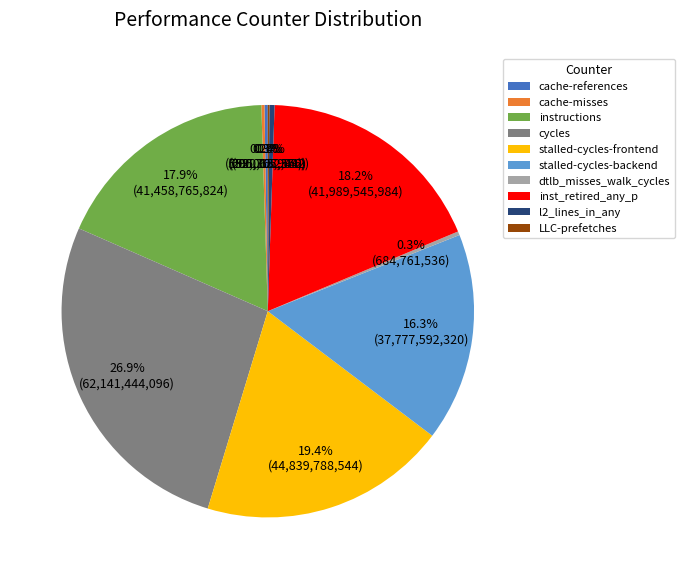

Is it true that stalled-cycles-backend is 16% of the pie?

True